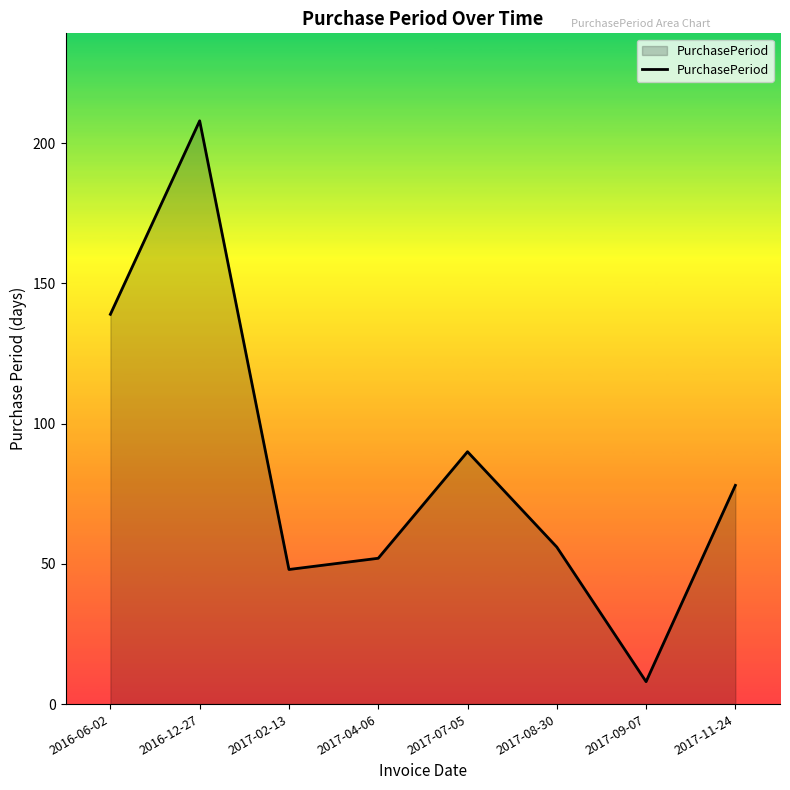

Reading left to right, extract all data points from this chart.

139	208	48	52	90	56	8	78